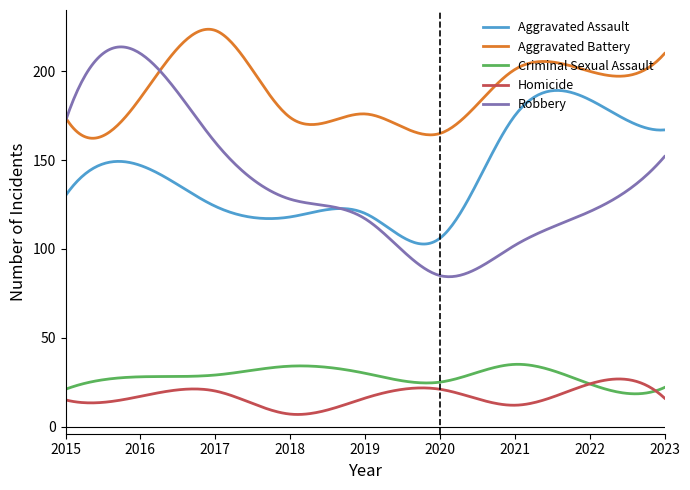

What is the minimum value for Aggravated Assault?

102.8